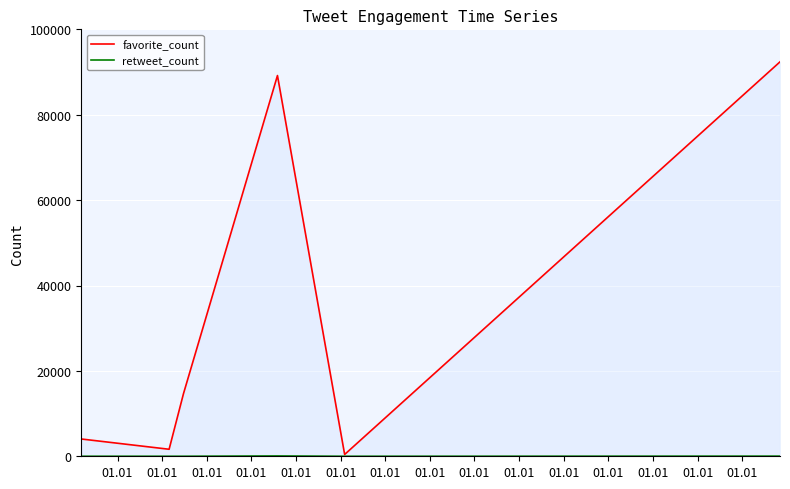

How many data points in retweet_count are above 3?

2